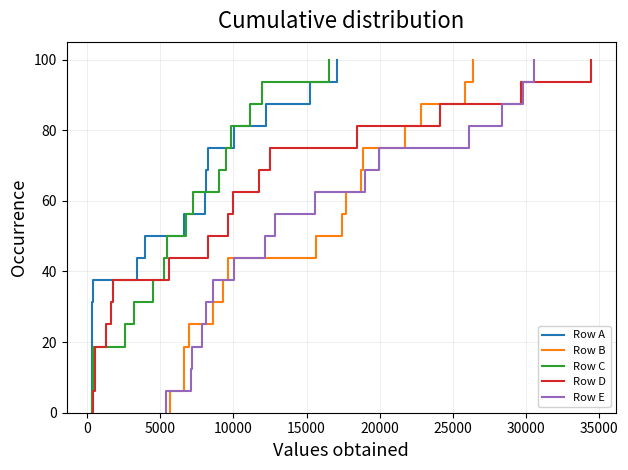

How many data points in Row A are above 50?

8